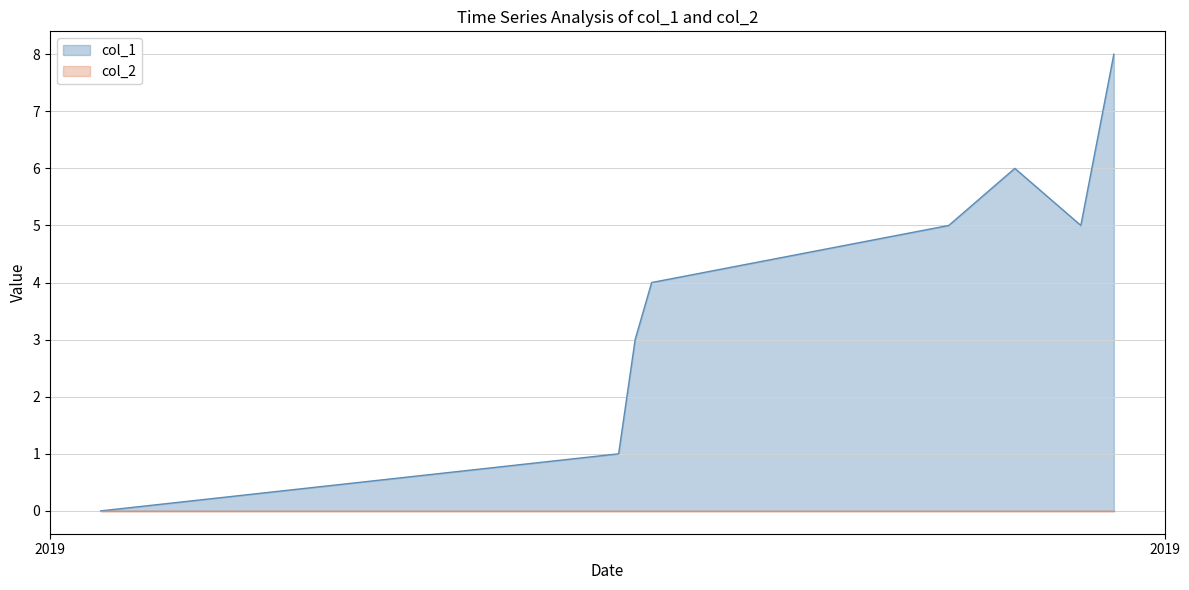

Which series has the largest total across all categories?

col_1